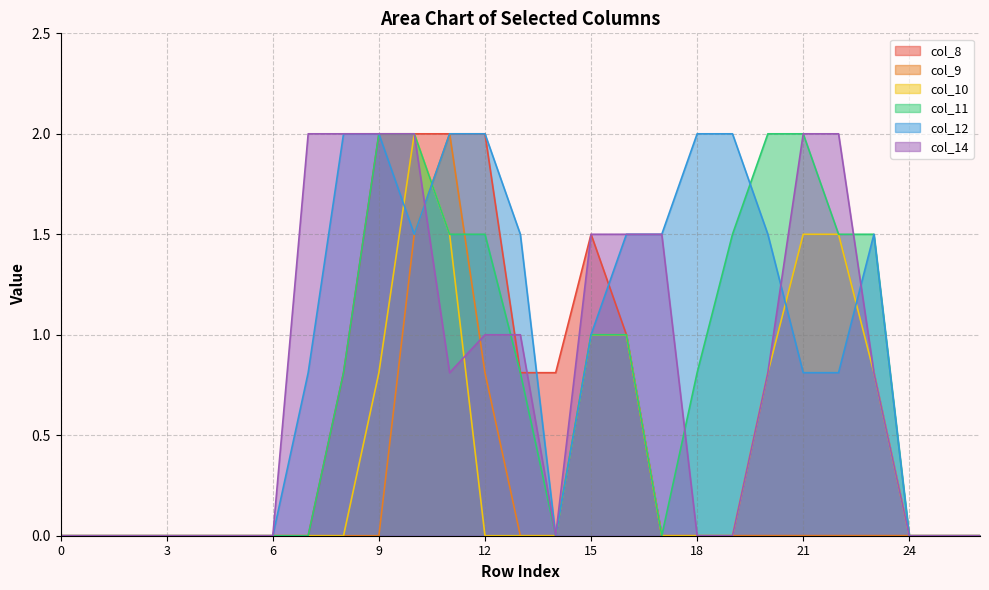

List the series in order of their peak value, lowest first.

col_8, col_9, col_10, col_11, col_12, col_14